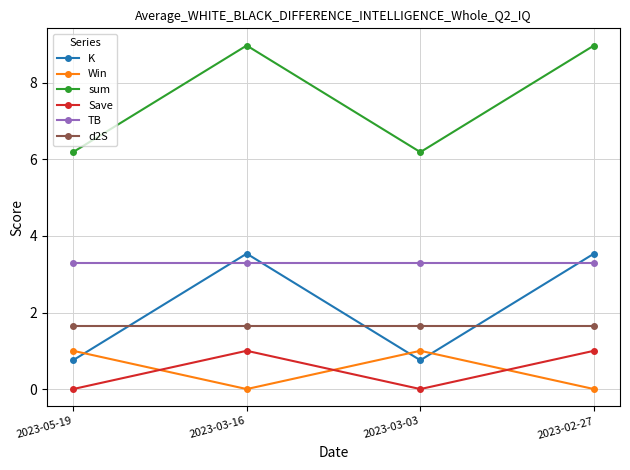

The value of Win at 2023-03-03 is 0.6. True or false?

False